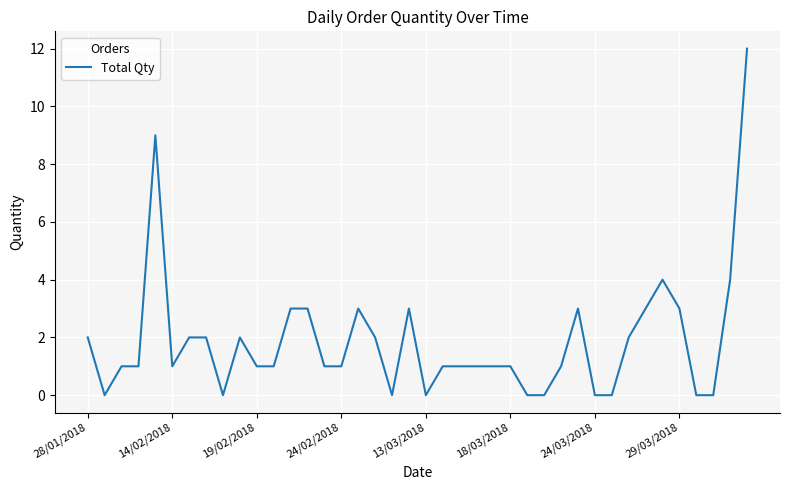

What is the difference between the maximum and minimum values?

12